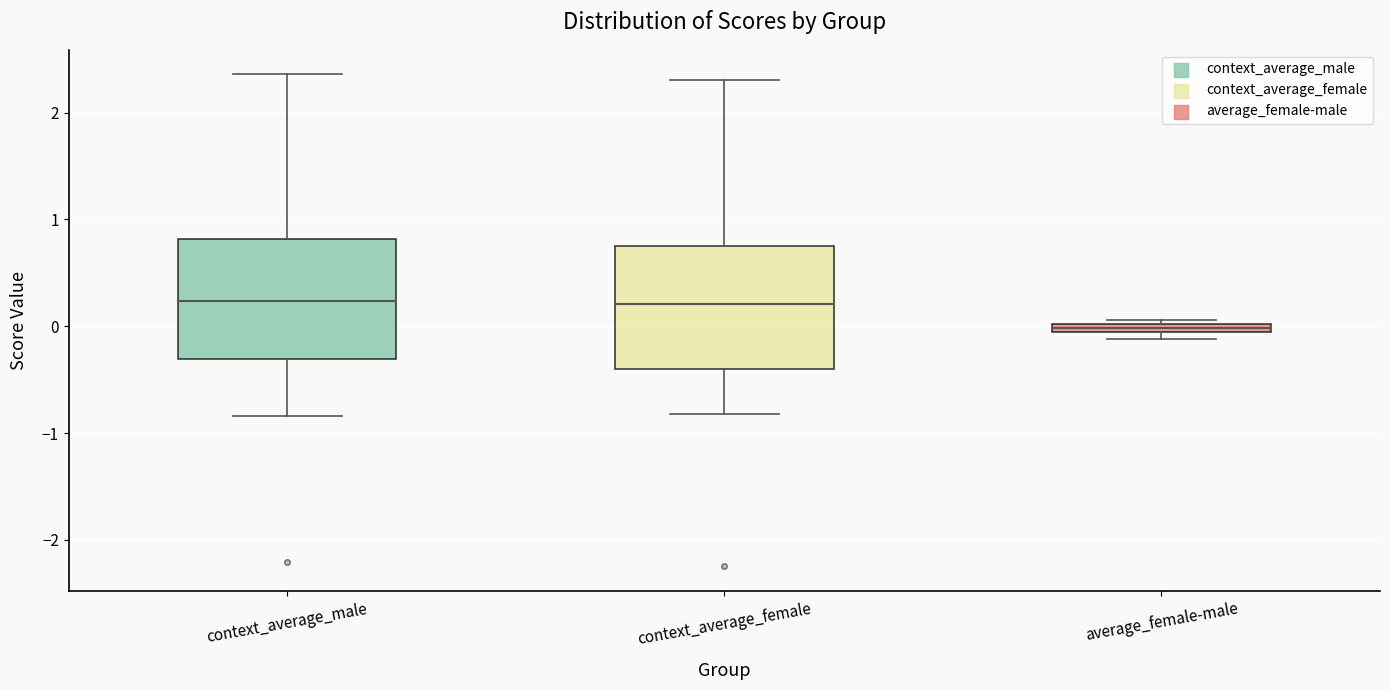

Where does the upper whisker of the box for context_average_female end on the y-axis? The values are not printed on the chart, so give them approximately, as read against the axis.

2.3